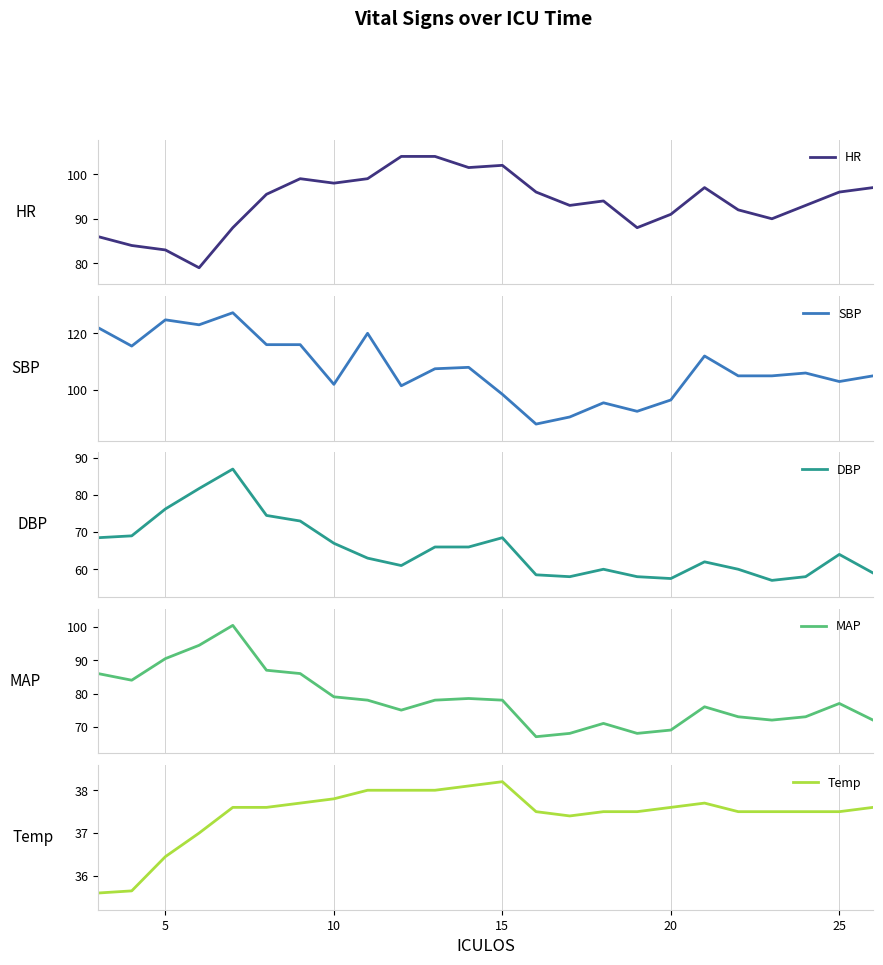

Reading left to right, list all the values displayed in this chart.

HR: 86.0	84.0	83.0	79.0	88.0	95.5	99.0	98.0	99.0	104.0	104.0	101.5	102.0	96.0	93.0	94.0	88.0	91.0	97.0	92.0	90.0	93.0	96.0	97.0
SBP: 122.0	115.5	124.8	123.0	127.2	116.0	116.0	102.0	120.0	101.5	107.5	108.0	98.5	88.0	90.5	95.5	92.5	96.5	112.0	105.0	105.0	106.0	103.0	105.0
DBP: 68.5	69.0	76.2	81.8	87.0	74.5	73.0	67.0	63.0	61.0	66.0	66.0	68.5	58.5	58.0	60.0	58.0	57.5	62.0	60.0	57.0	58.0	64.0	59.0
MAP: 86.0	84.0	90.5	94.5	100.5	87.0	86.0	79.0	78.0	75.0	78.0	78.5	78.0	67.0	68.0	71.0	68.0	69.0	76.0	73.0	72.0	73.0	77.0	72.0
Temp: 35.6	35.6	36.5	37.0	37.6	37.6	37.7	37.8	38.0	38.0	38.0	38.1	38.2	37.5	37.4	37.5	37.5	37.6	37.7	37.5	37.5	37.5	37.5	37.6